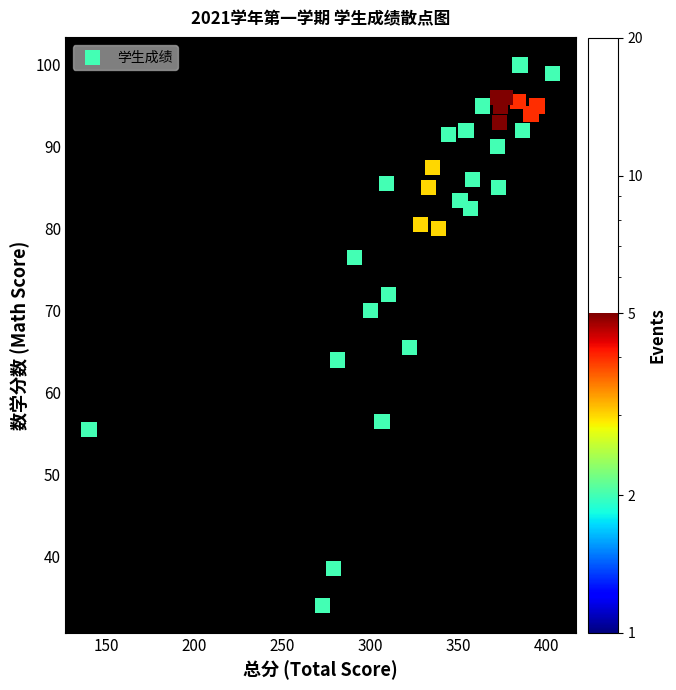

What is the range of Y values (max minus min)?

66.0